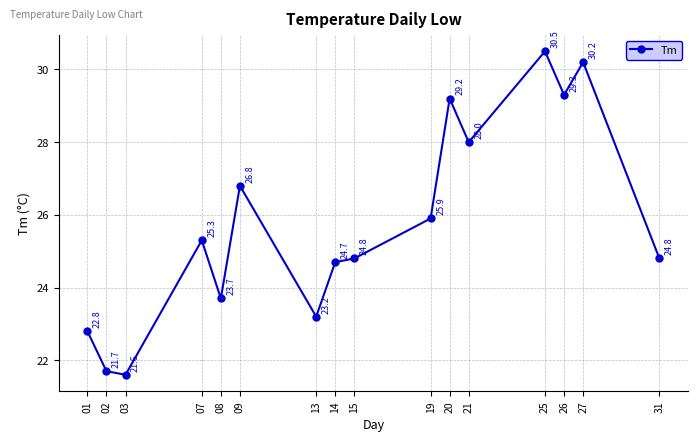

What is the average value?

25.8